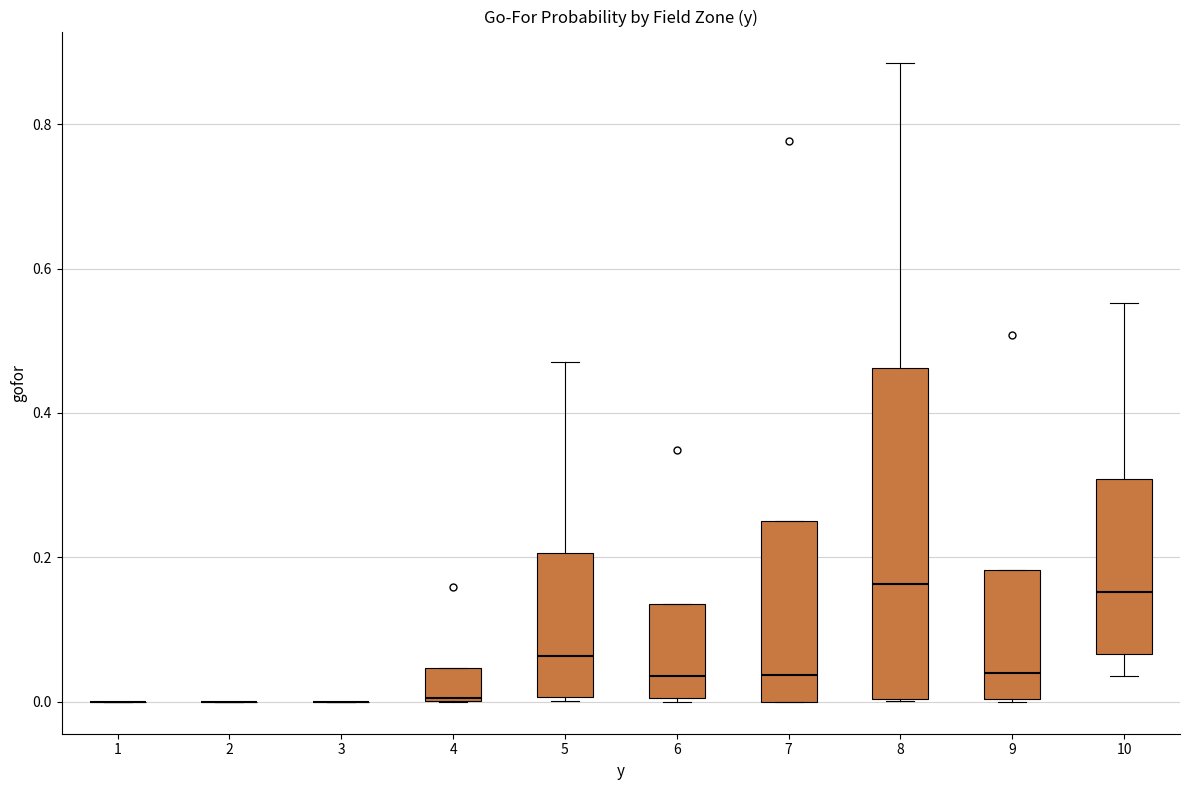

Reading left to right, read every box against the y-axis: the position of its median line, the range the box covers, and the ends of its whiskers. The values are not printed on the chart, so give them approximately, as read against the axis.

1: box collapsed to a line at 0.00, whiskers 0.00 to 0.00
2: box collapsed to a line at 0.00, whiskers 0.00 to 0.00
3: box collapsed to a line at 0.00, whiskers 0.00 to 0.00
4: median 0.00, box 0.00 to 0.04, whiskers 0.00 to 0.04
5: median 0.06, box 0.00 to 0.20, whiskers 0.00 (just below the box's lower edge) to 0.48
6: median 0.04, box 0.00 to 0.14, whiskers 0.00 to 0.14
7: median 0.04, box 0.00 to 0.26, whiskers 0.00 to 0.26
8: median 0.16, box 0.00 to 0.46, whiskers 0.00 to 0.88
9: median 0.04, box 0.00 to 0.18, whiskers 0.00 to 0.18
10: median 0.16, box 0.06 to 0.30, whiskers 0.04 to 0.56